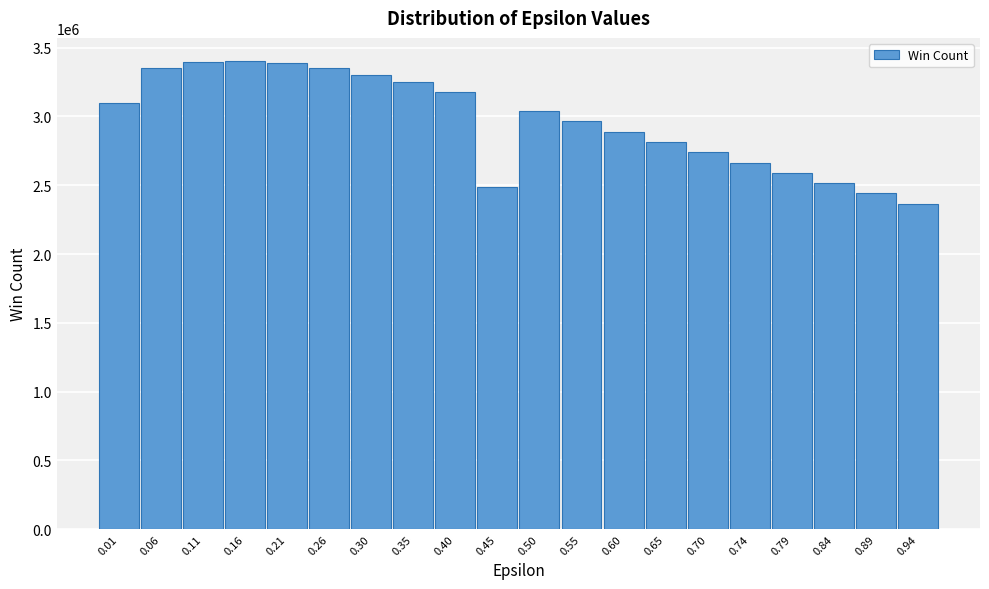

What value does the data have at 0.35, to the nearest 10?

3249210